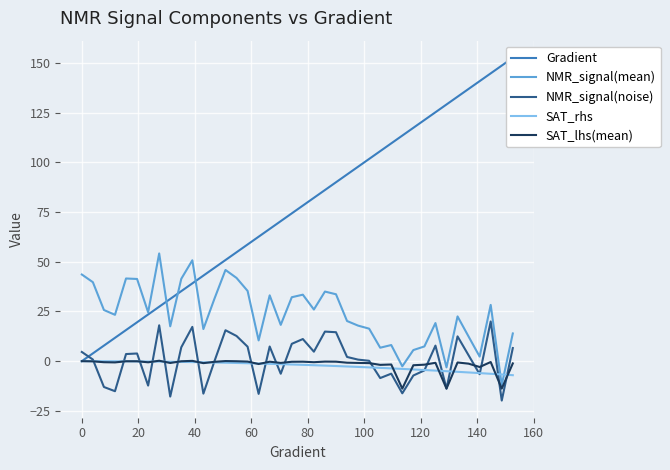

What is the lowest value of the NMR_signal(mean) series?

-12.0